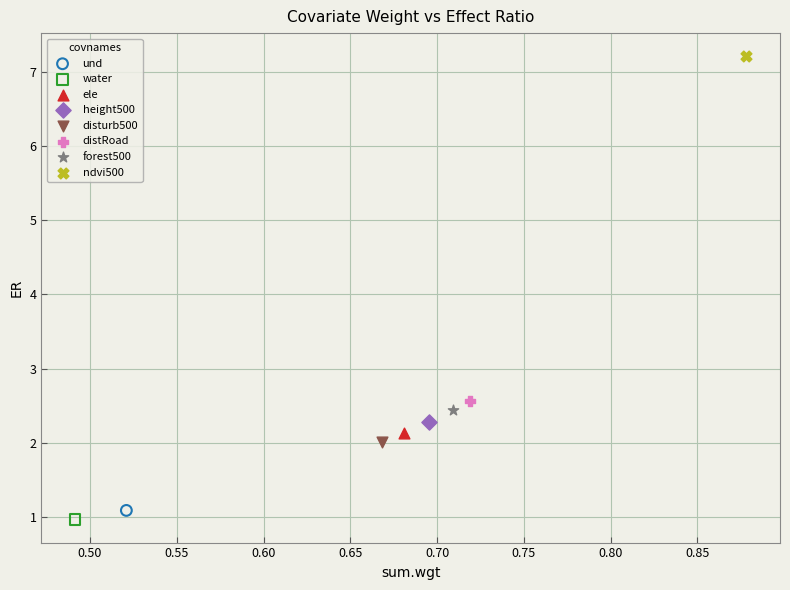

Which series contains the highest Y value?

ndvi500